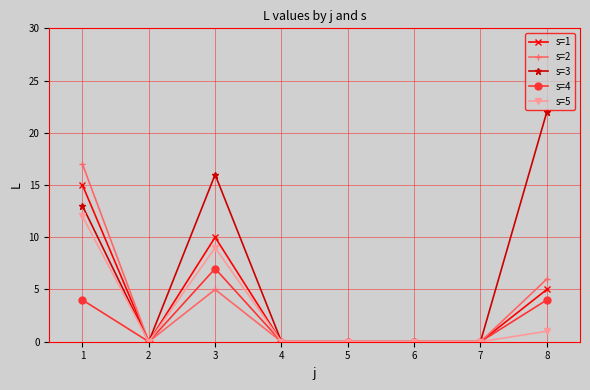

At 1, list the series in order from smallest to largest.

s=4, s=5, s=3, s=1, s=2